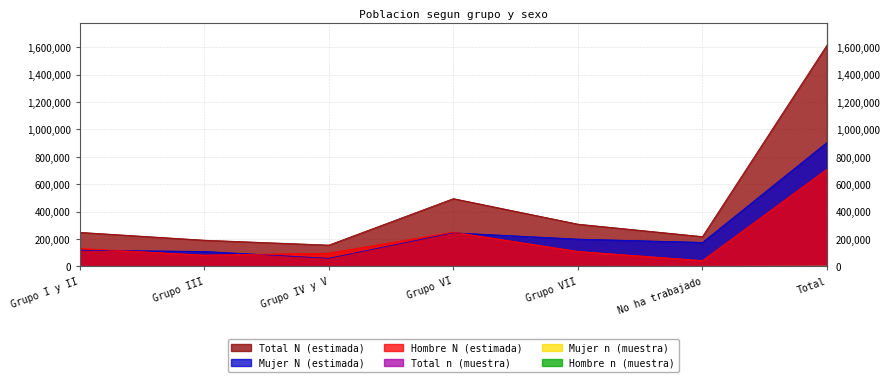

How many interior local valleys does the Mujer n (muestra) series have?

2